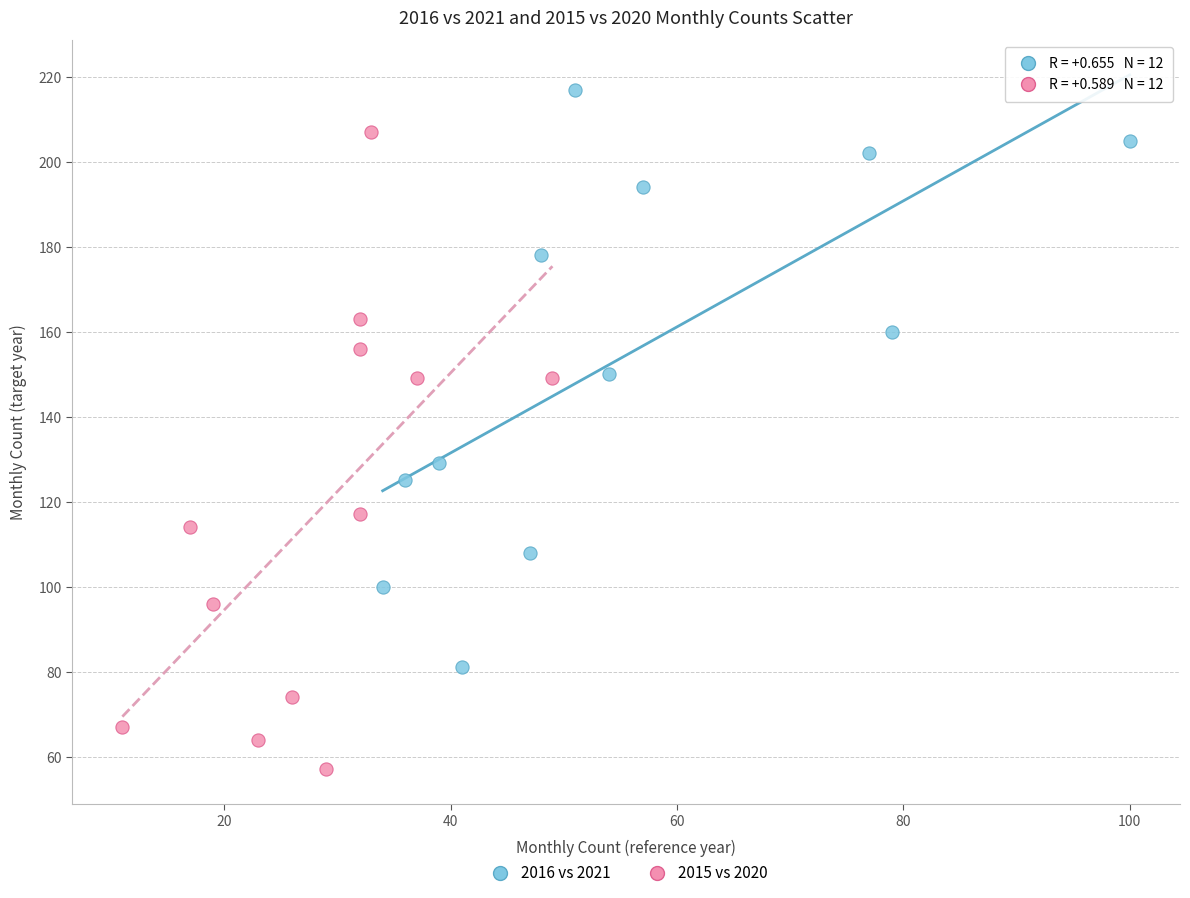

Which series contains the highest Y value?

2016 vs 2021